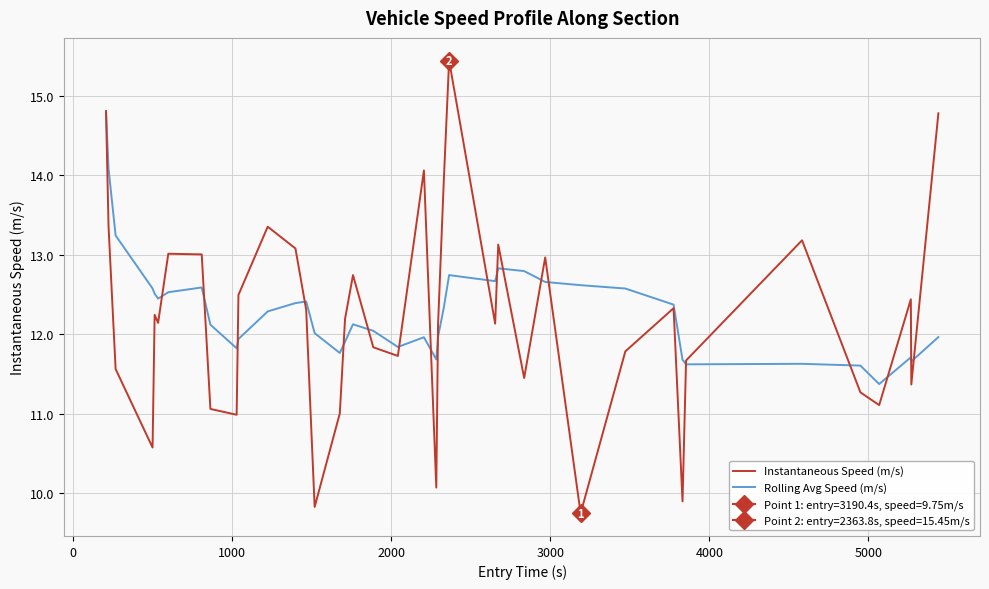

What is the lowest value of the Rolling Avg Speed (m/s) series?

11.4